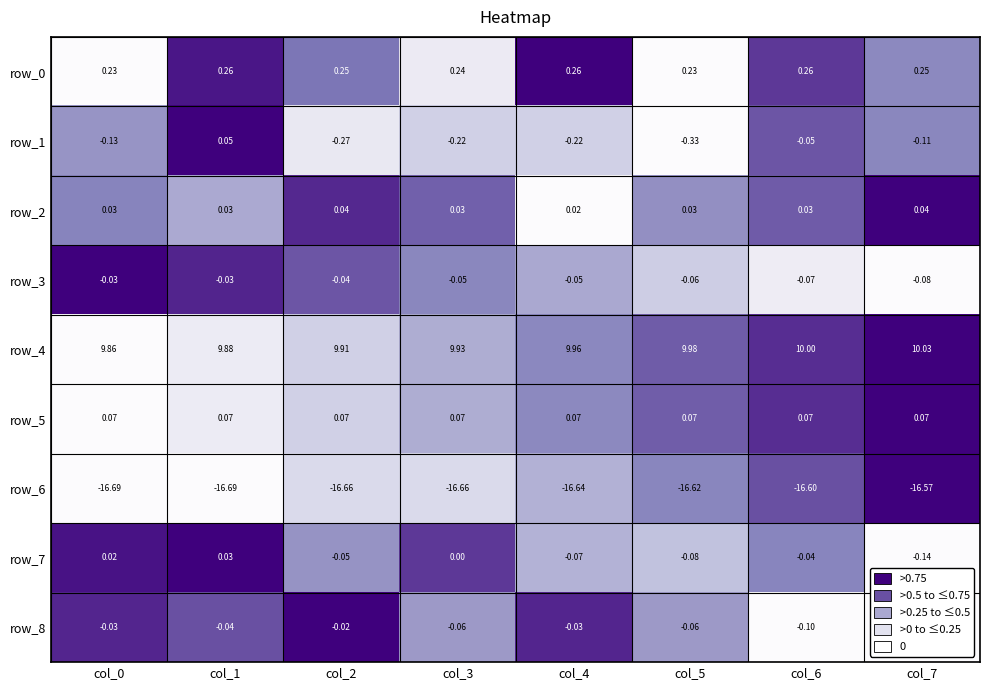

What value does the row_4 series have at col_4?

10.0